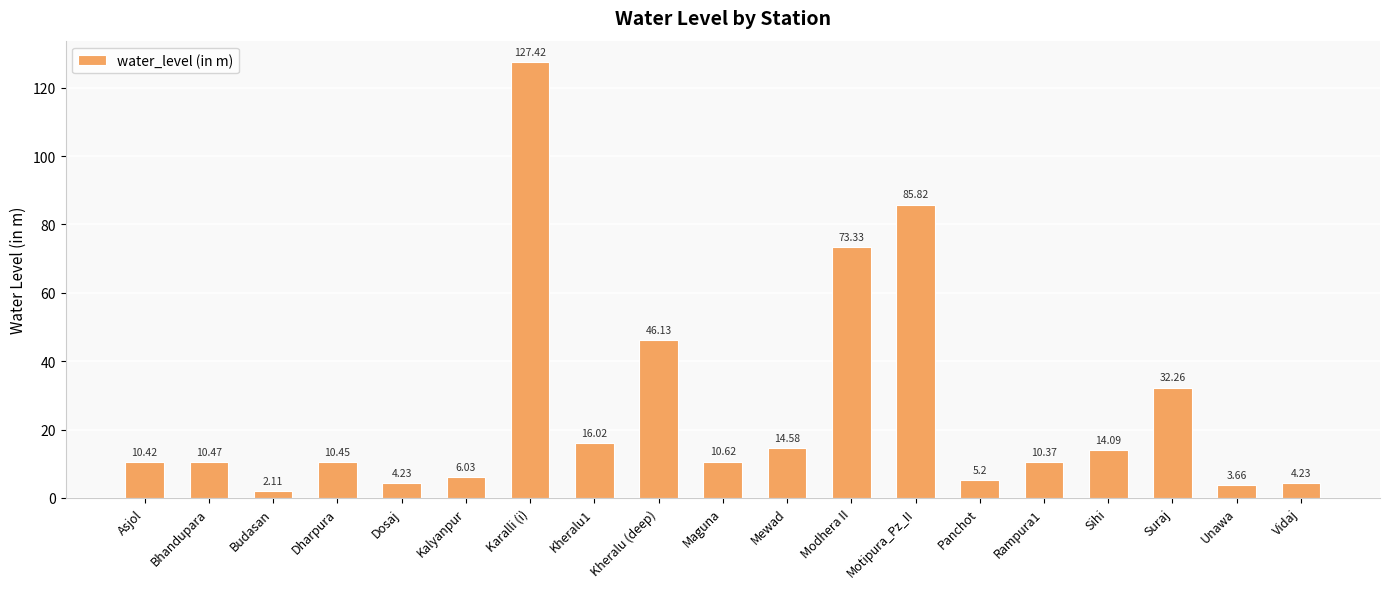

What is the label of the 12th bar from the left?

Modhera II